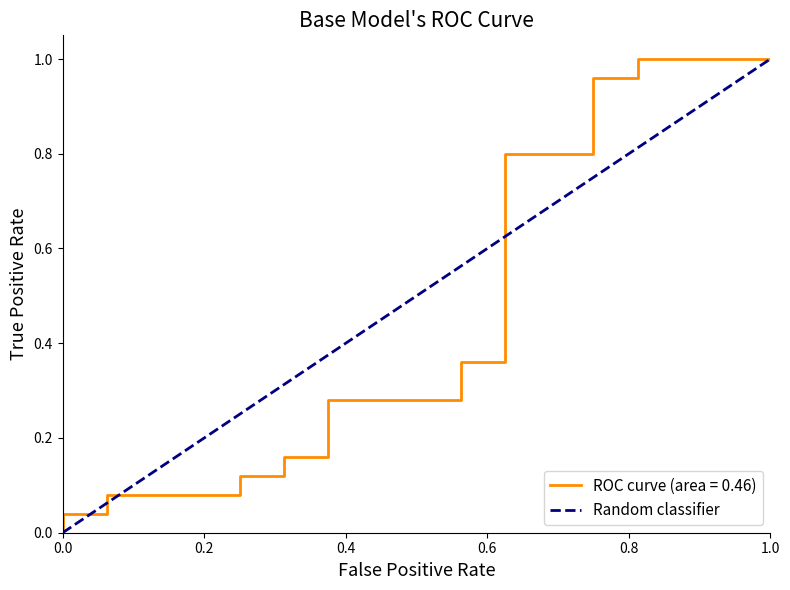

How many positive values are there?

1